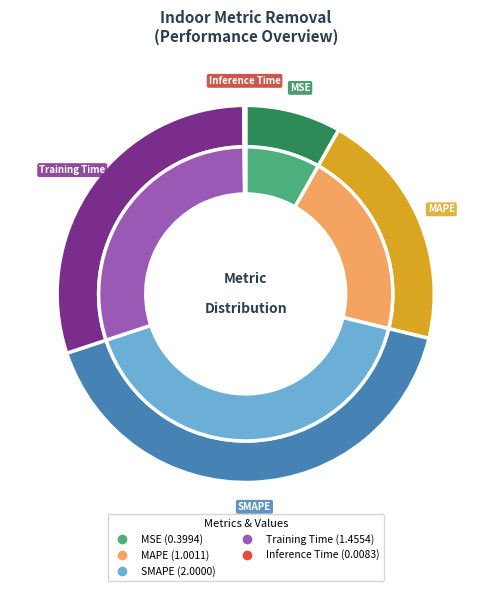

To the nearest percent, what portion does MAPE represent?

21%